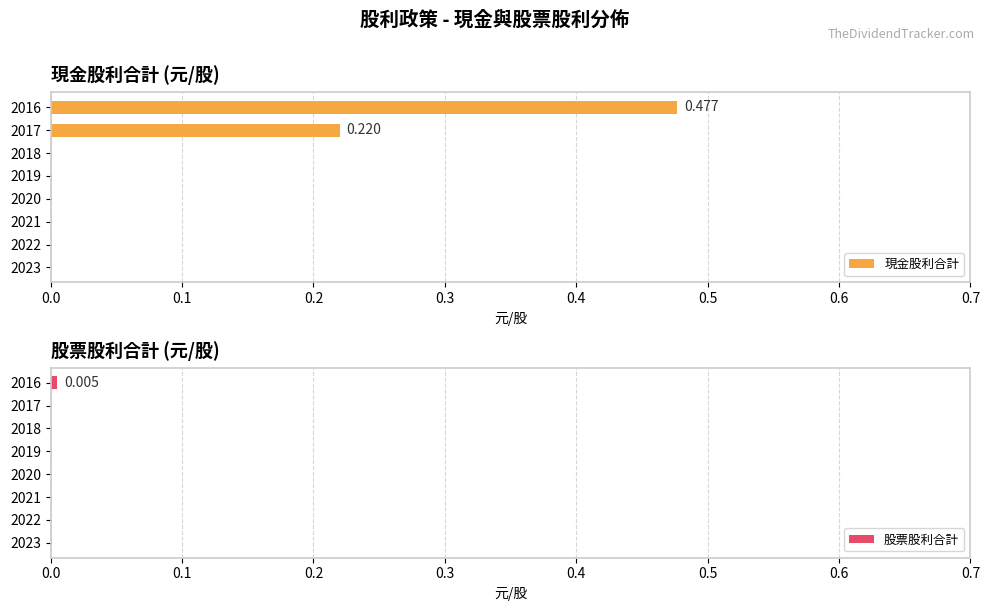

What are all the series names shown in the legend?

現金股利合計, 股票股利合計